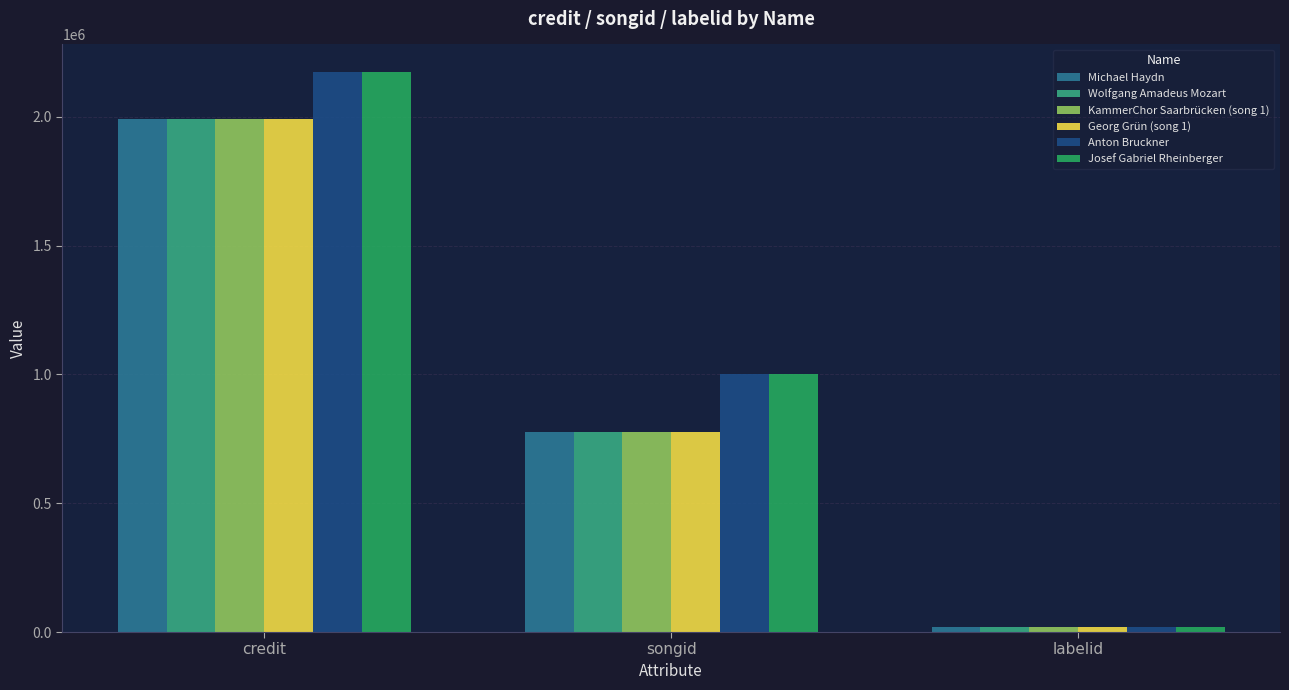

What is the sum of the Michael Haydn values at songid and labelid?

795829